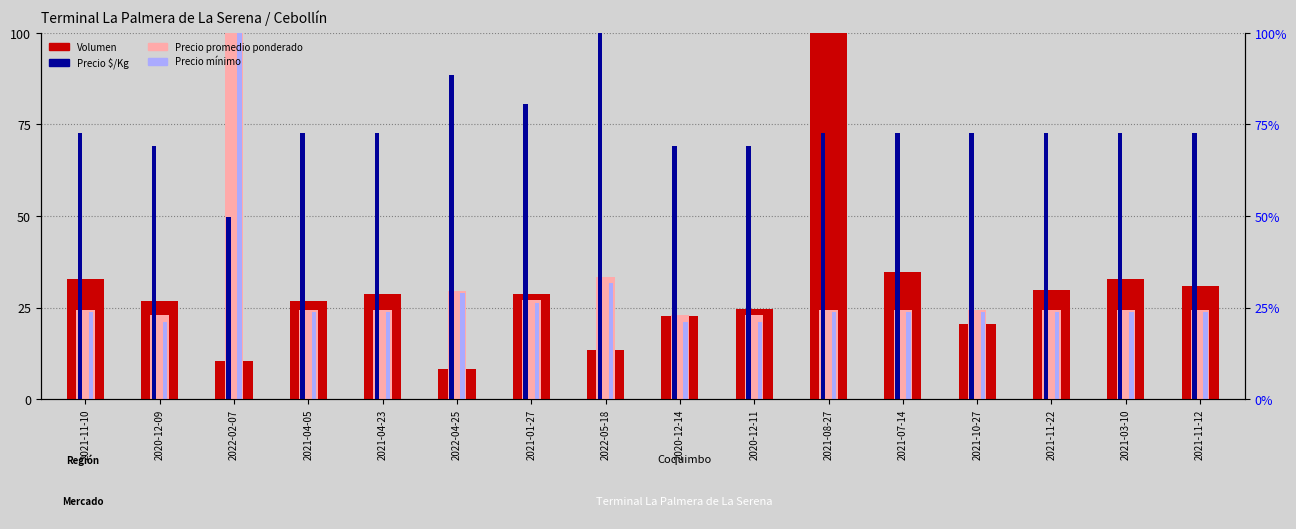

Where is Precio mínimo nearest to the value 60?

2022-05-18